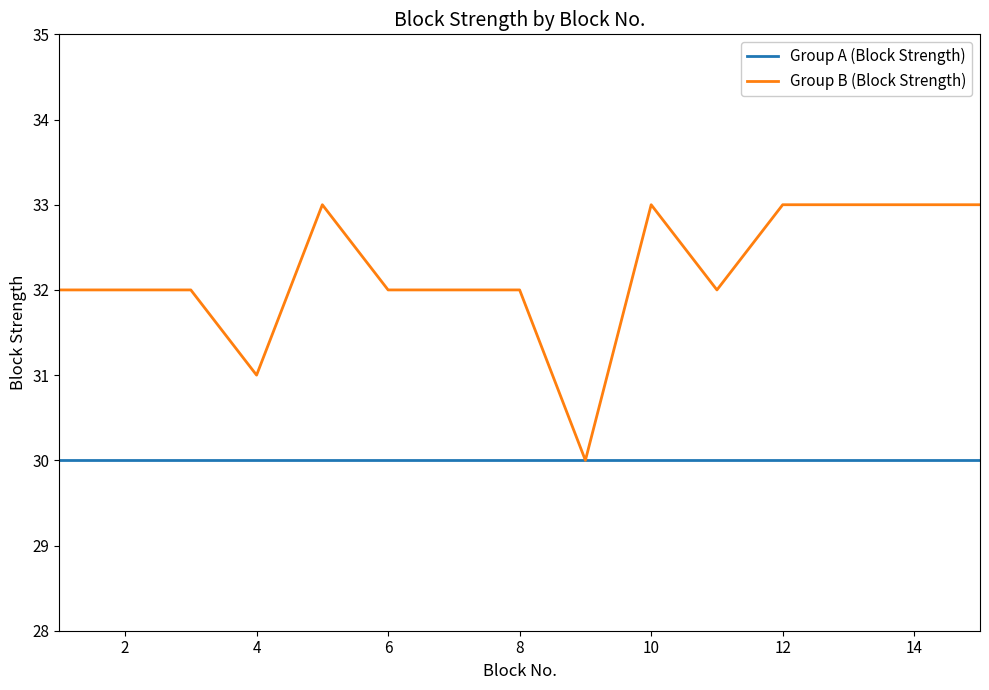

Which series has the largest total across all categories?

Group B (Block Strength)